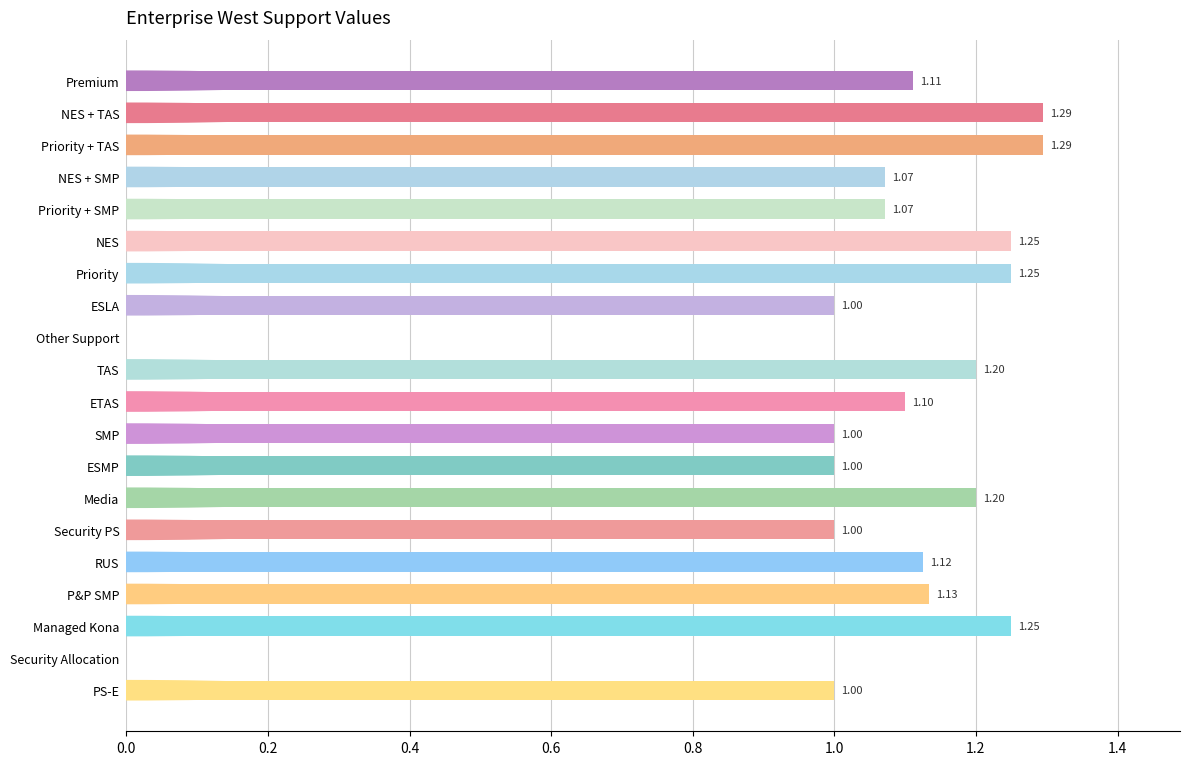

What is the average value?

1.0